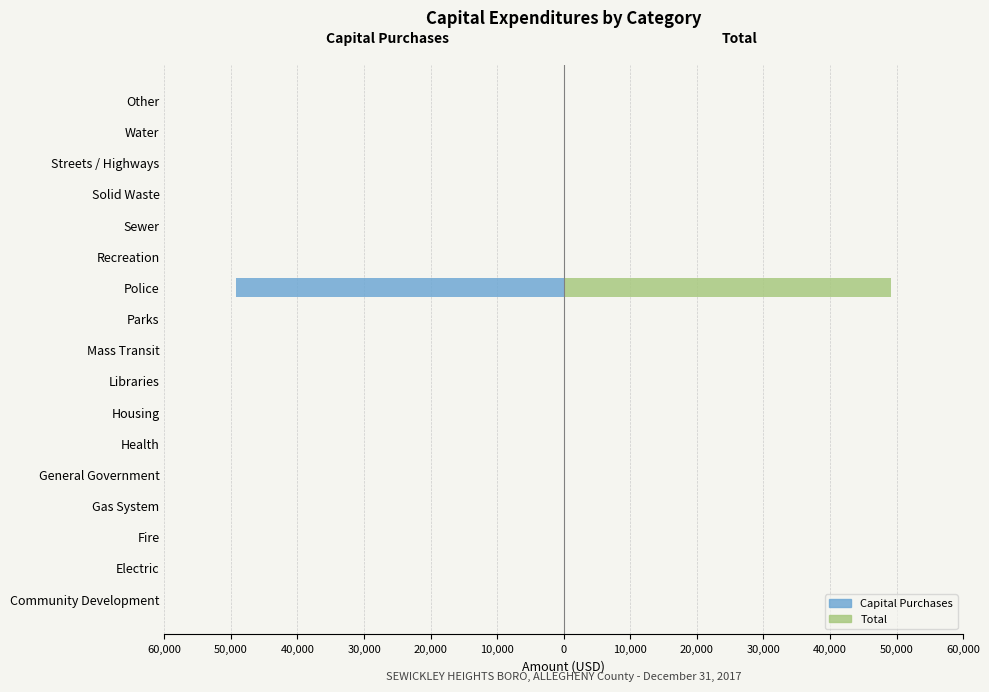

Which series has the widest spread of values?

Capital Purchases